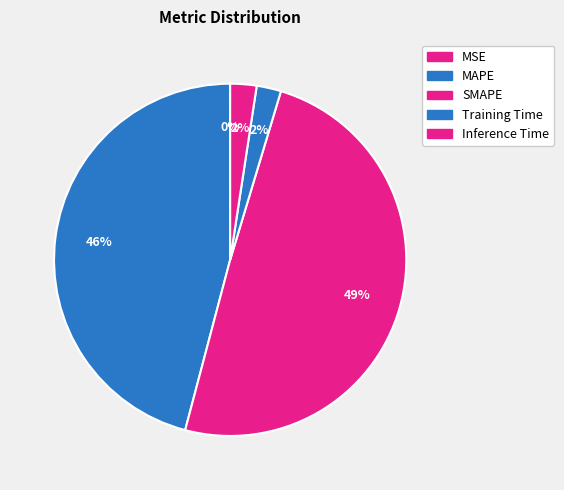

Count the number of slices in the pie.

5